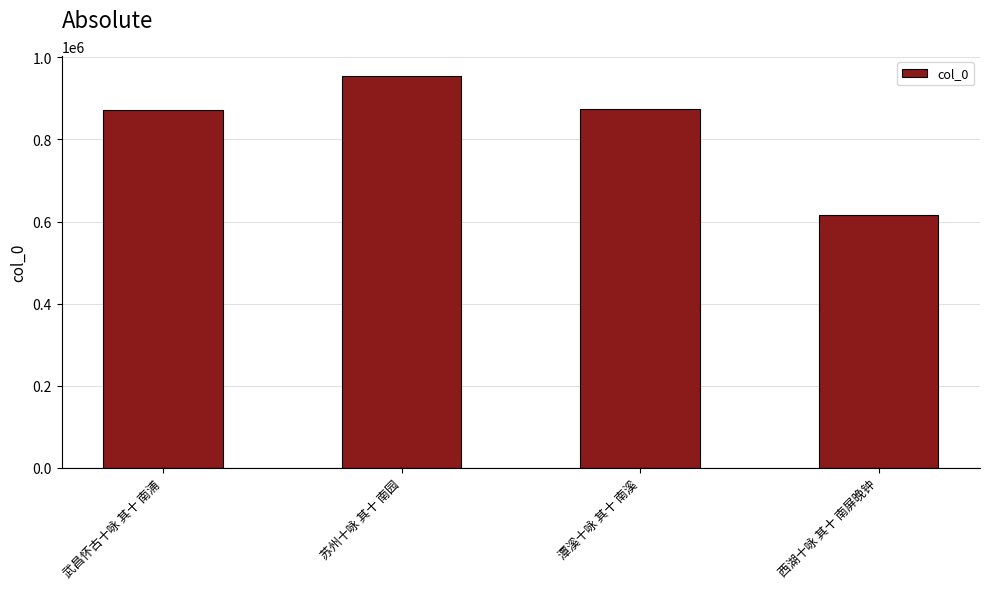

What is the sum of the values at 西湖十咏 其十 南屏晚钟 and 潭溪十咏 其十 南溪?

1490246